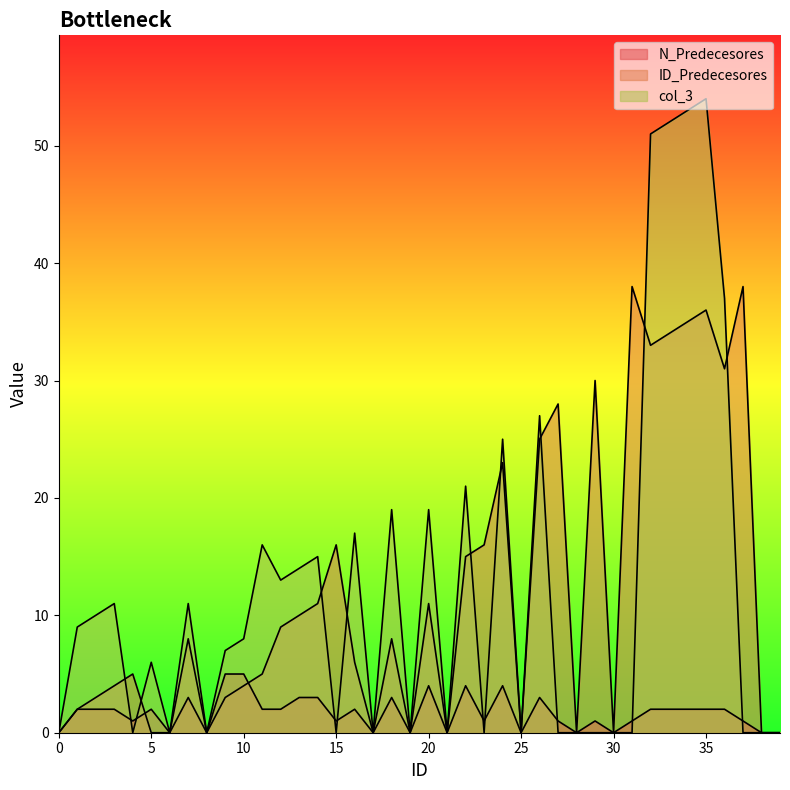

What is the sum of the col_3 values at 2 and 31?

10